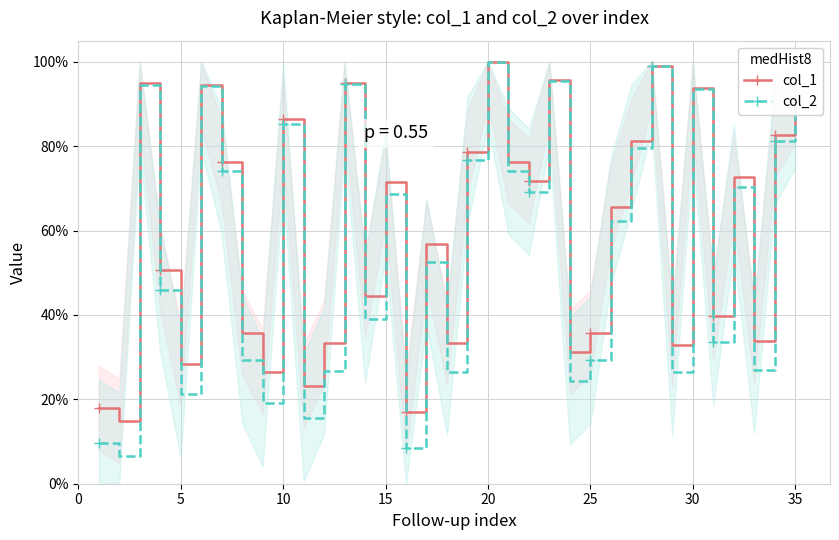

What is the value of the col_2 point at the 34th from the left?

0.8